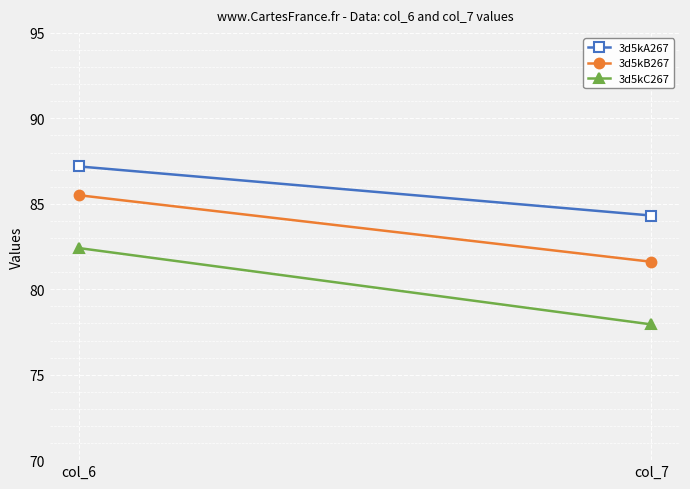

What is the sum of all 3d5kA267 values?

171.5